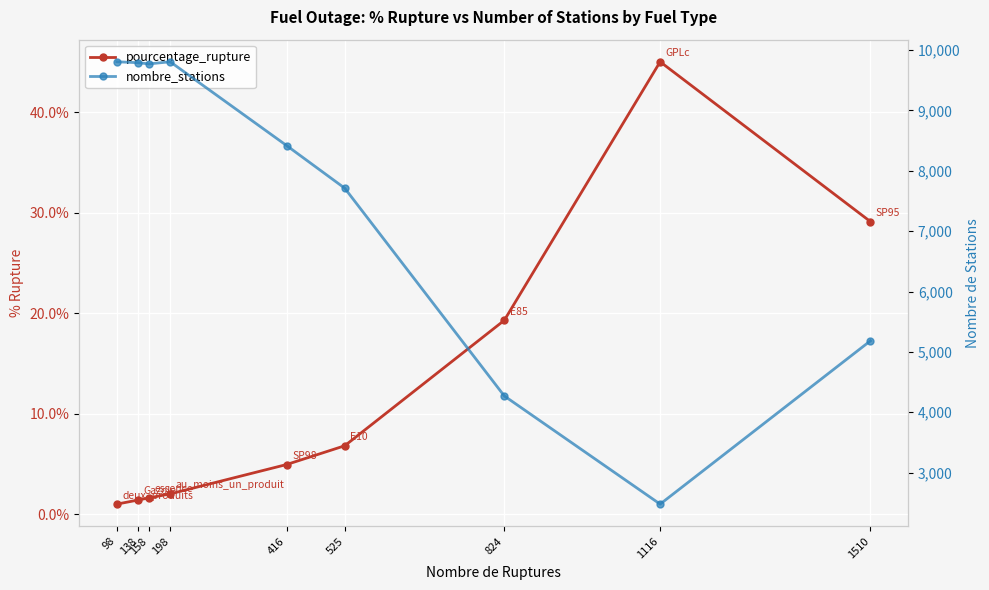

List the labels in order of pourcentage_rupture value, largest first.

1116, 1510, 824, 525, 416, 198, 158, 138, 98